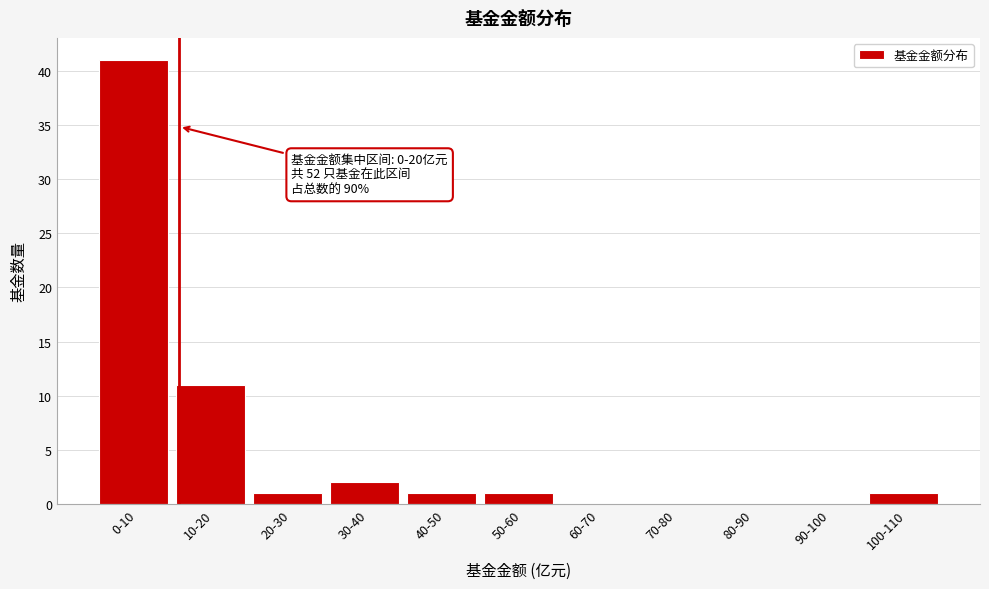

Reading left to right, extract all data points from this chart.

0-10=41	10-20=11	20-30=1	30-40=2	40-50=1	50-60=1	60-70=0	70-80=0	80-90=0	90-100=0	100-110=1